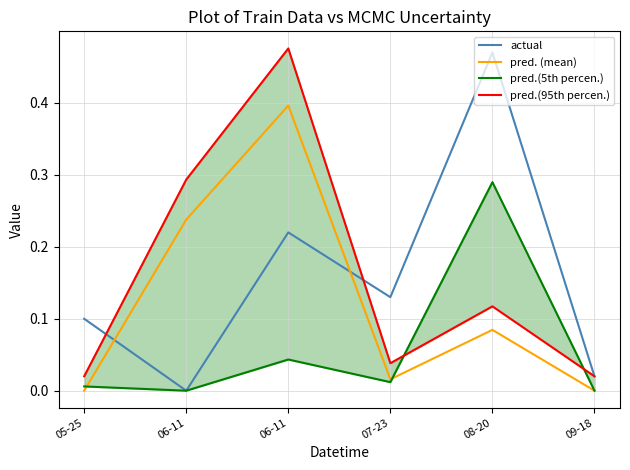

True or false: pred.(95th percen.) has more than 1 interior local peaks.

True